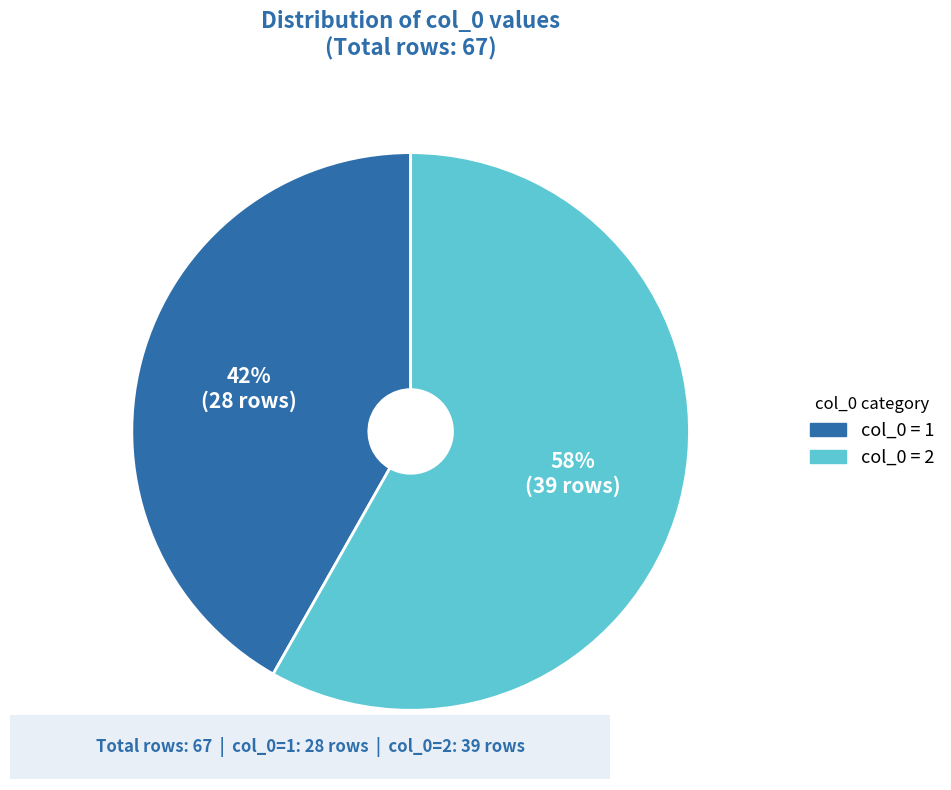

To the nearest percent, what is the difference between the largest and smallest slice percentages?

16%